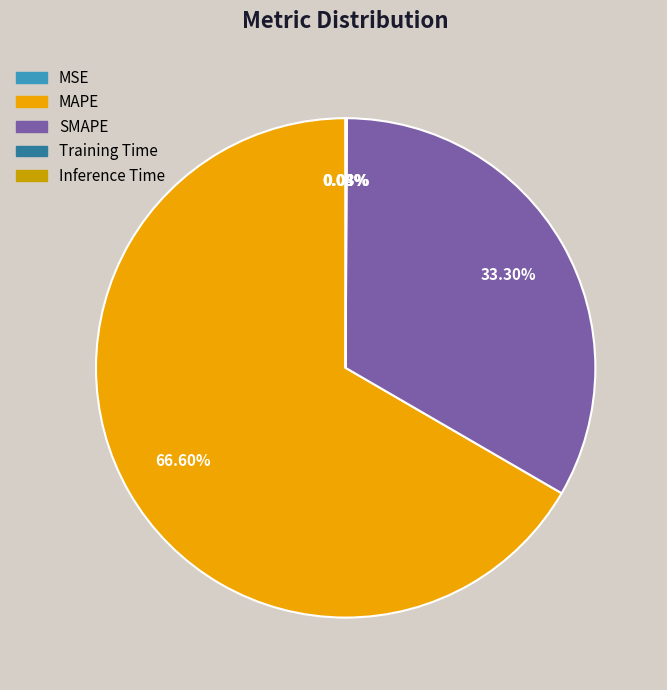

Is it true that SMAPE is 46% of the pie?

False